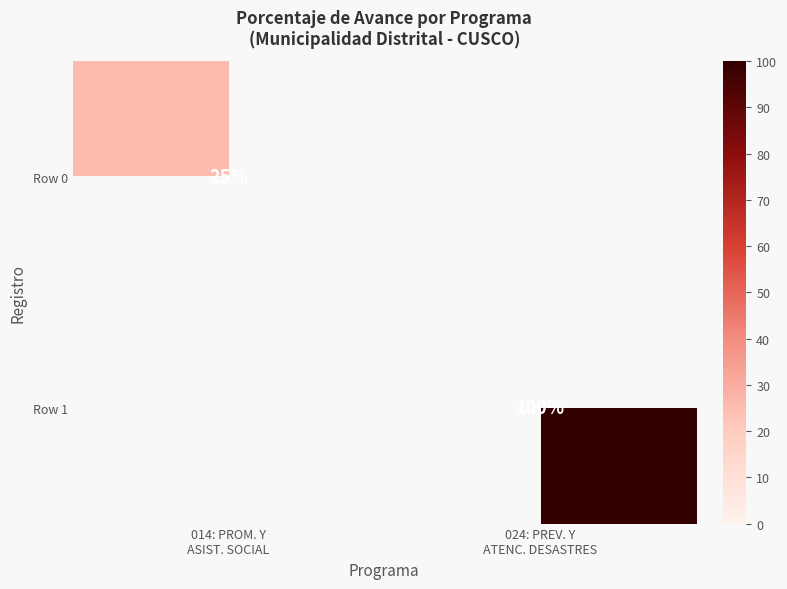

Which category has the highest value in the Row 0 series?

014: PROM. Y ASIST. SOCIAL